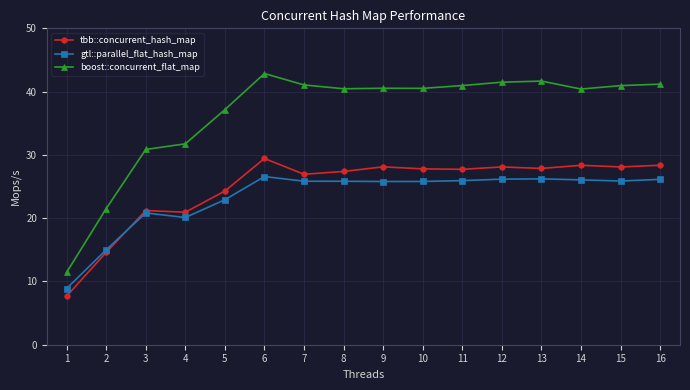

What is the sum of all tbb::concurrent_hash_map values?

396.8